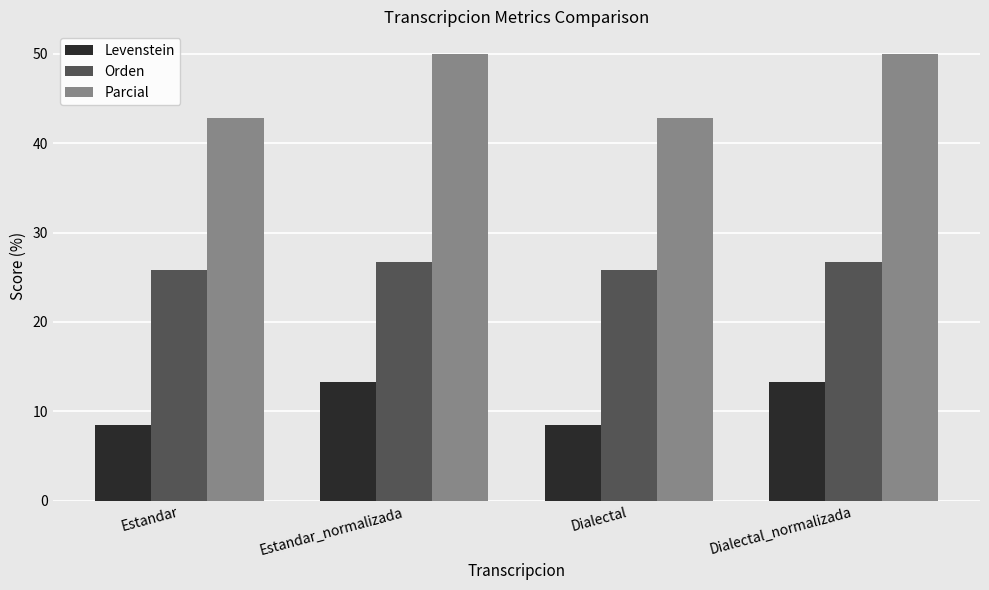

What is the value of the Parcial bar at the 3rd from the left?

42.9